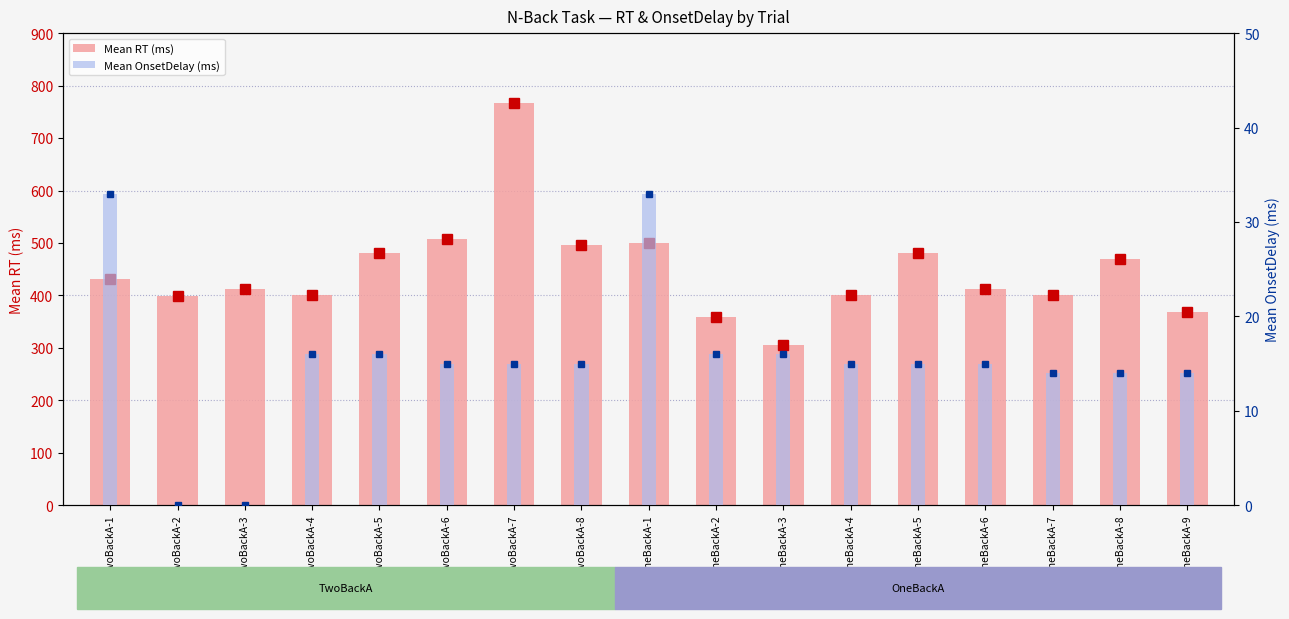

What position from the right is OneBackA-9?

1